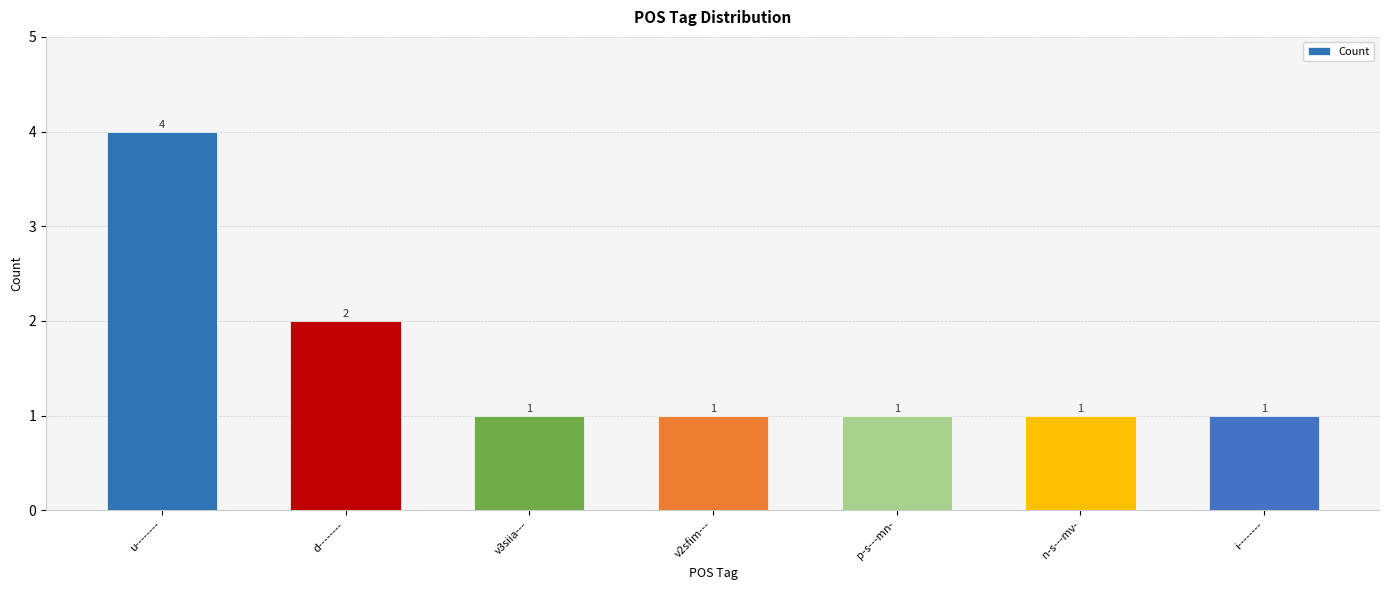

Approximately how many times larger is the value at n-s---mv- compared to d--------?

0.5